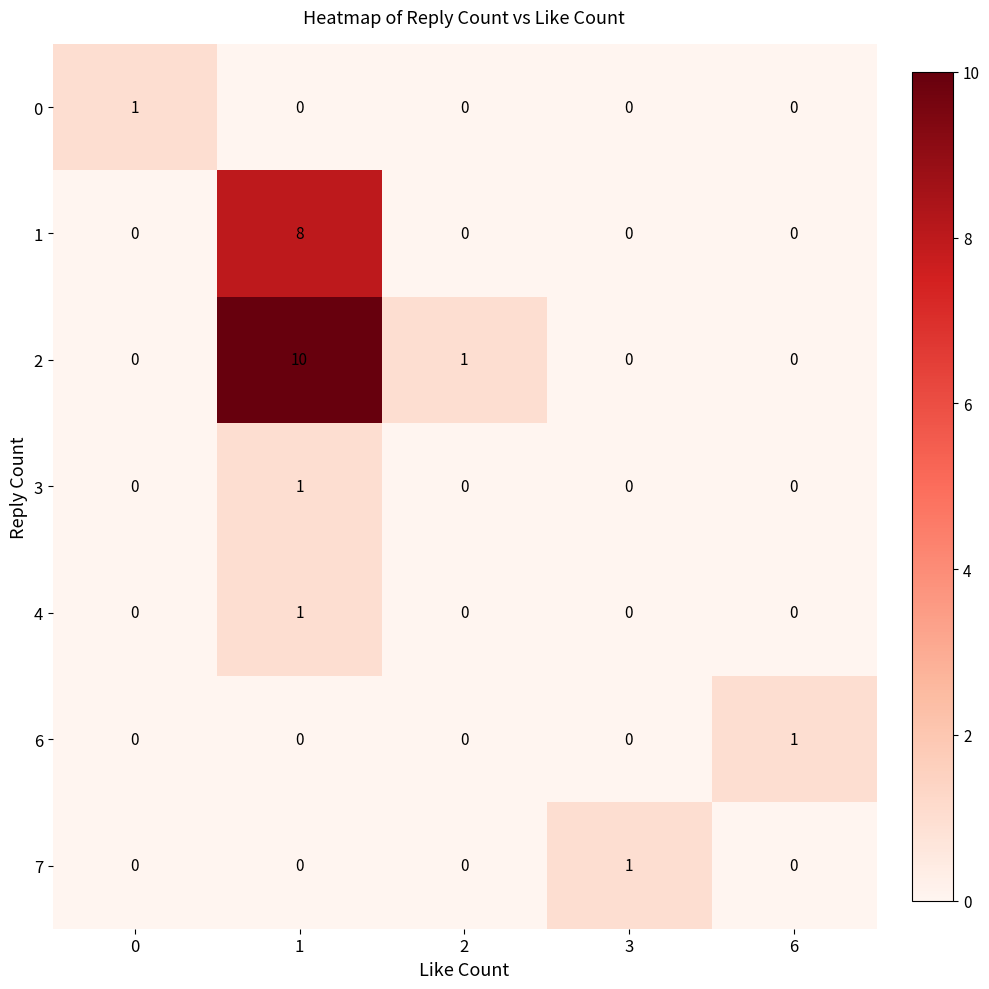

What is the total value across all series at 1?

20